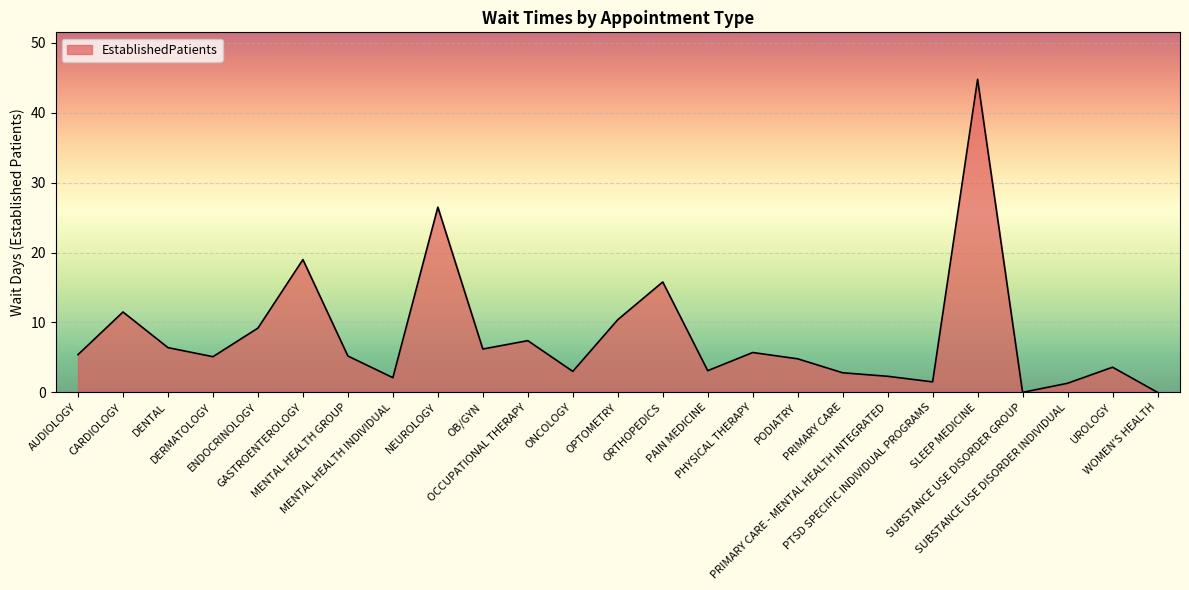

Is it true that the value at PODIATRY is 4.8?

True